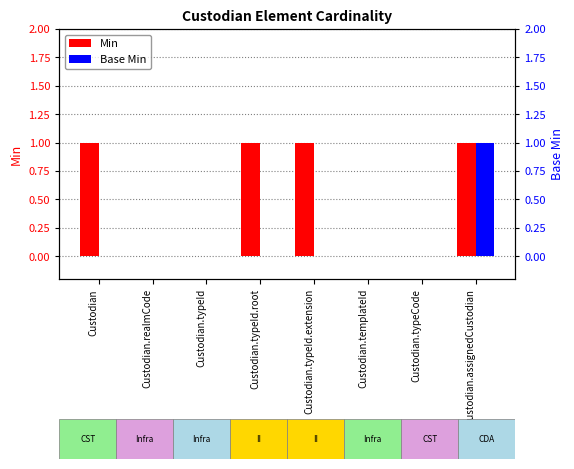

What is the label of the 3rd bar from the left?

Custodian.typeId